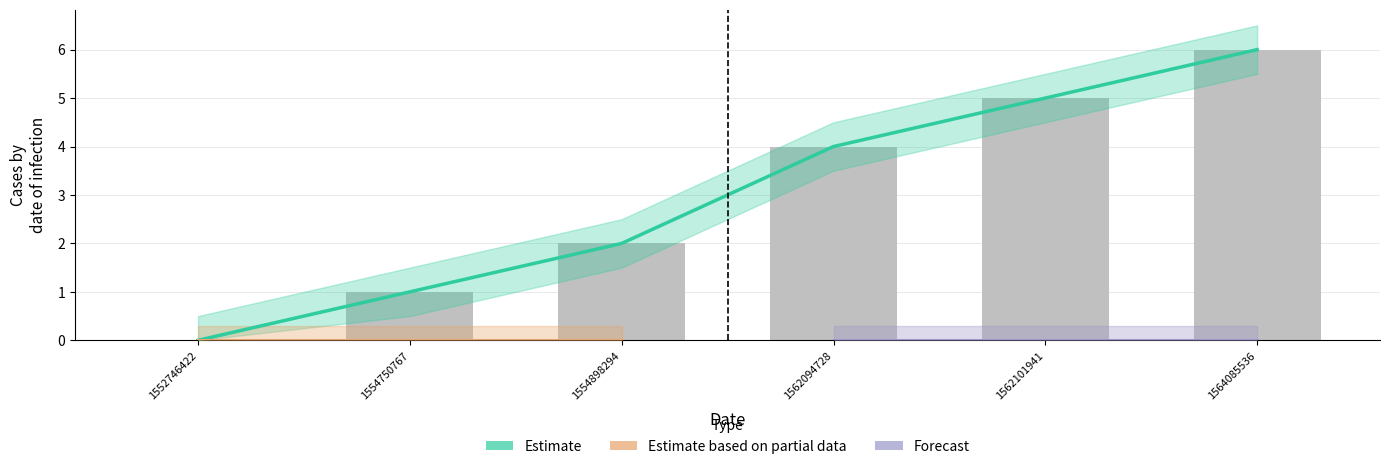

What is the sum of the values at 1552746422 and 1564085536?

6